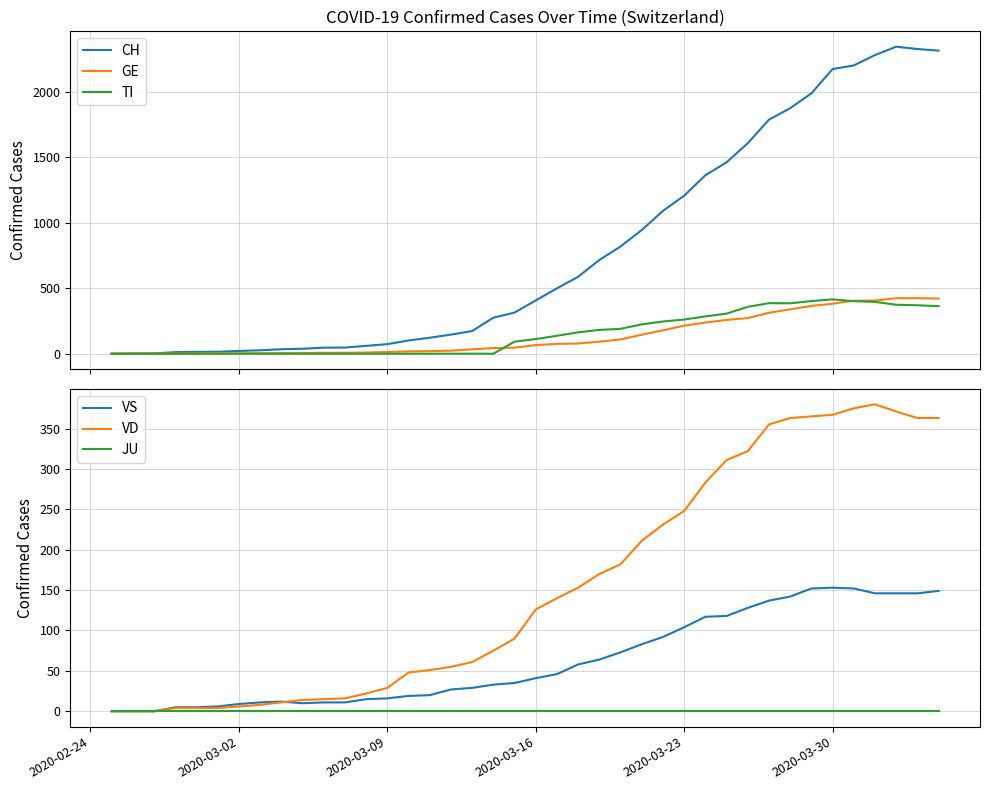

Is this an area chart (filled region under the line)?

No